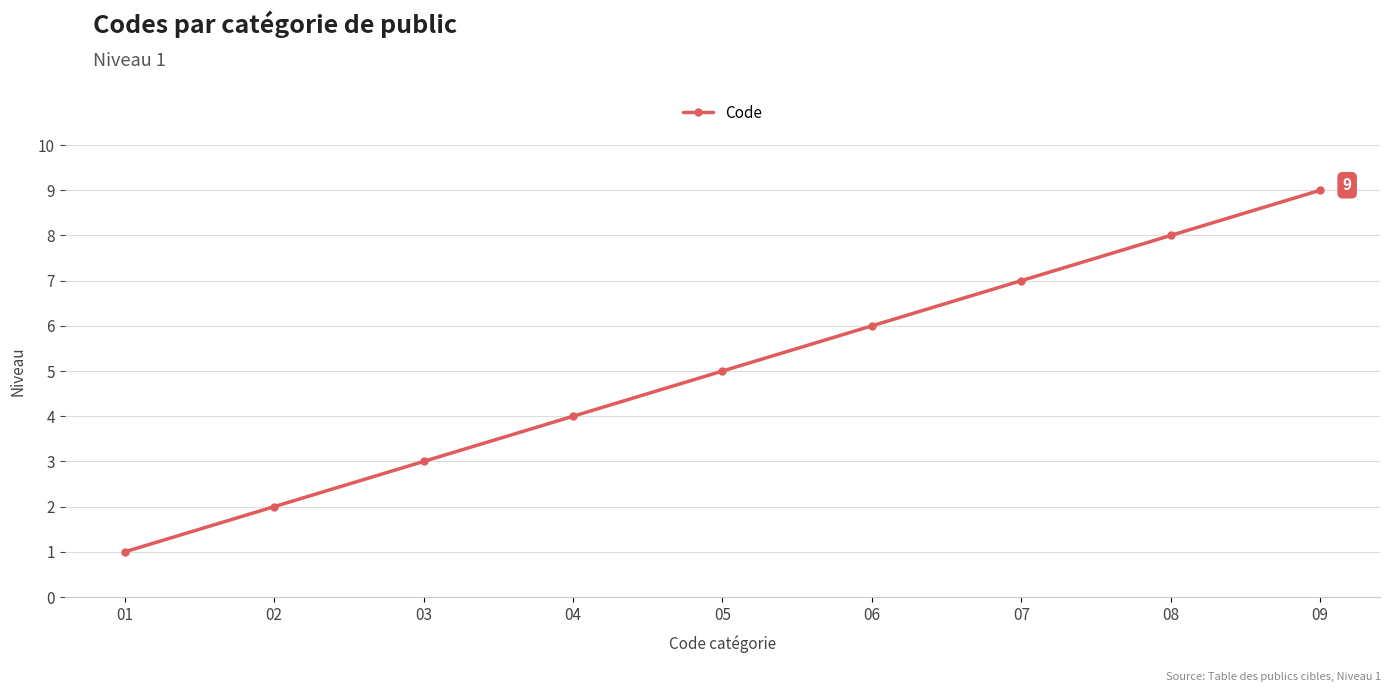

Which has a higher value, 01 or 03?

03